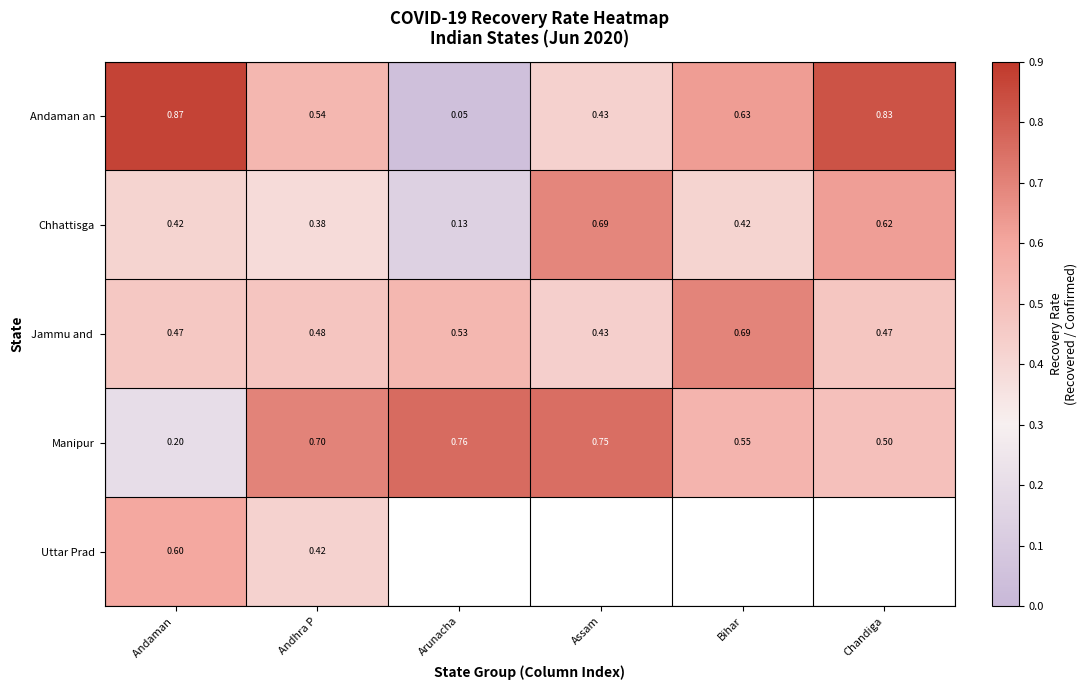

Which category has the lowest value in the Chhattisga series?

Arunacha